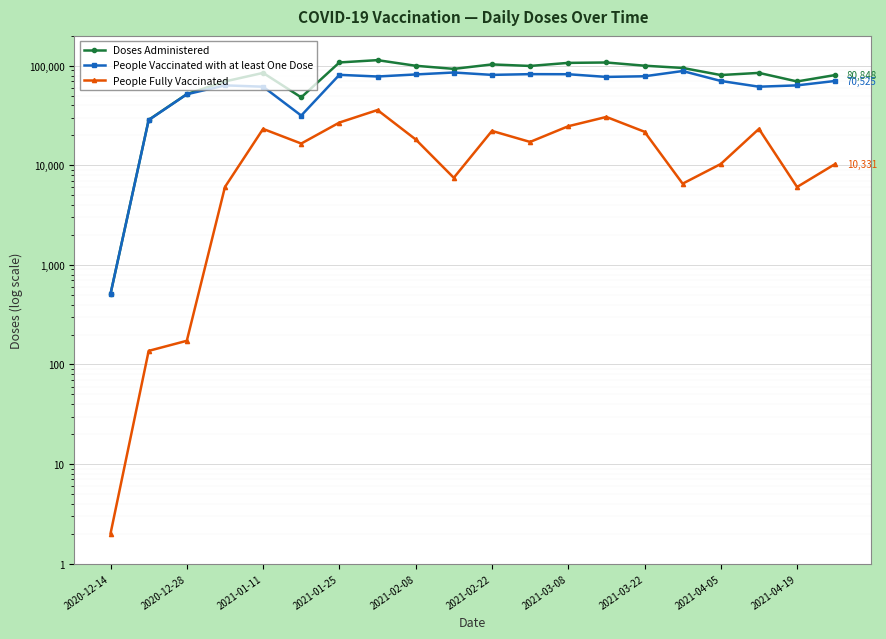

Read the Doses Administered value at 15, to the nearest 10.

95280